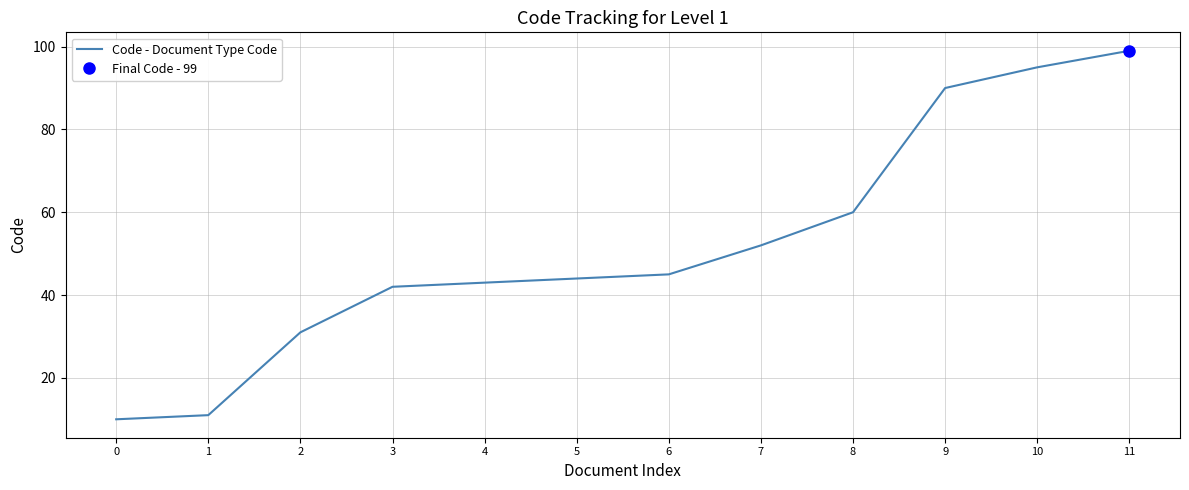

What is the smallest value displayed?

10